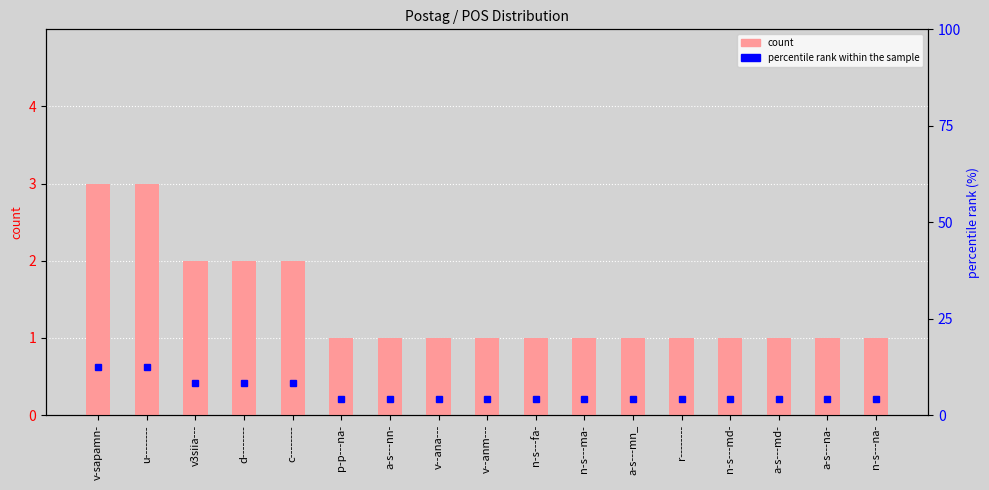

What is the sum of the count values at n-s---fa- and c--------?

3.0